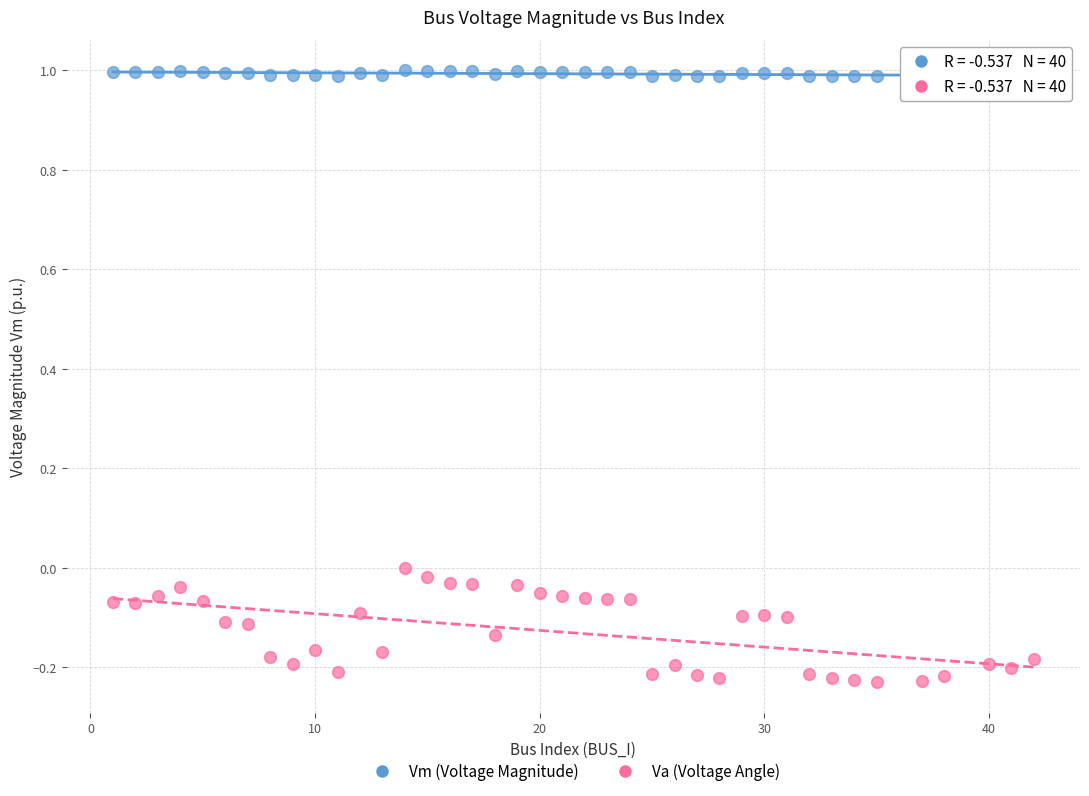

Across all data points, what is the range of X values (max minus min)?

41.0